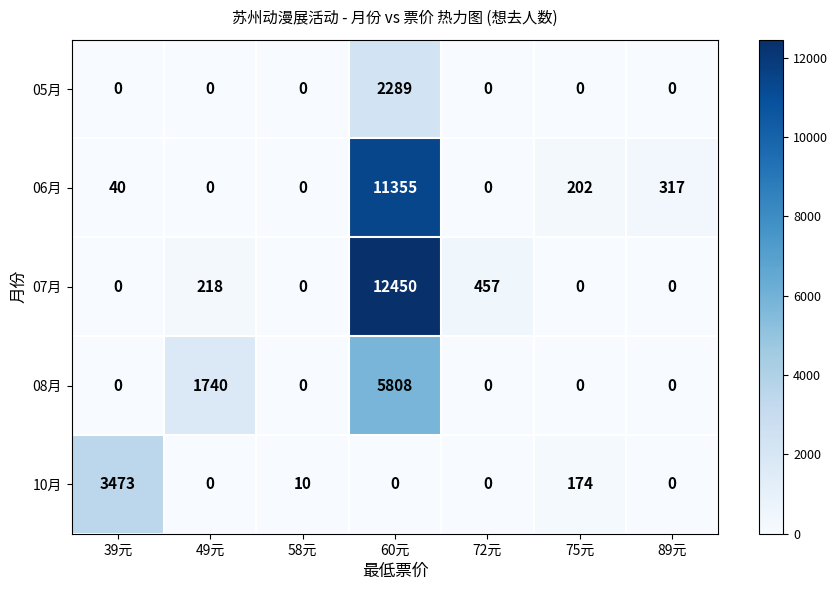

The 10月 series shows 242 at 75元. True or false?

False